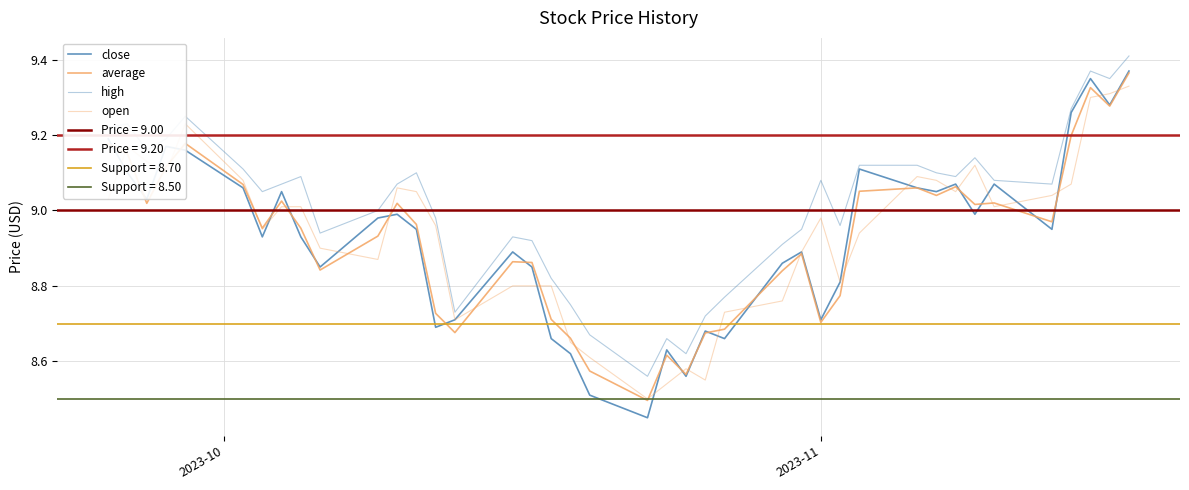

Is this an area chart (filled region under the line)?

No